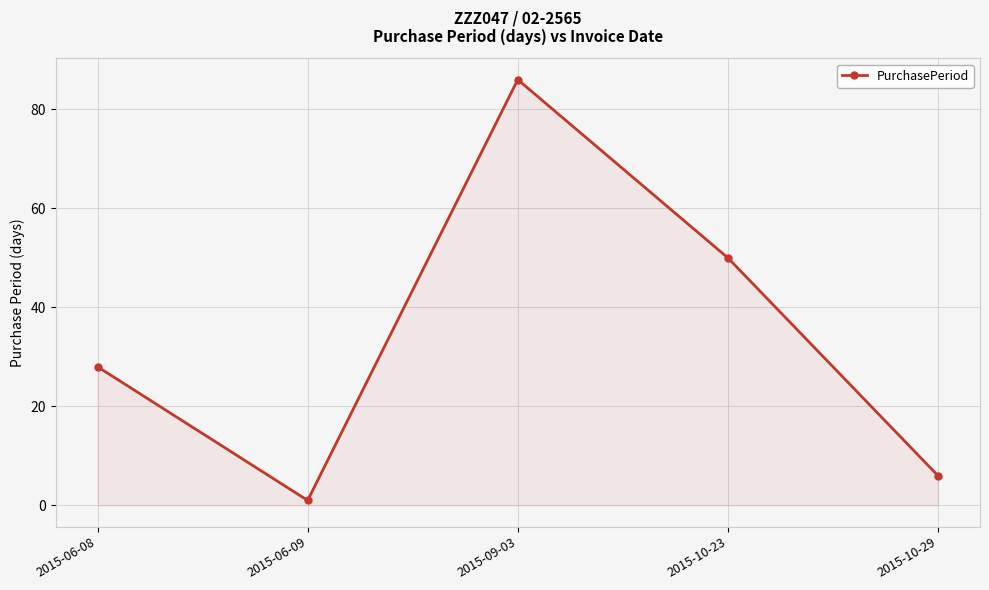

What is the ratio of the value at 2015-10-23 to the value at 2015-06-08?

1.8